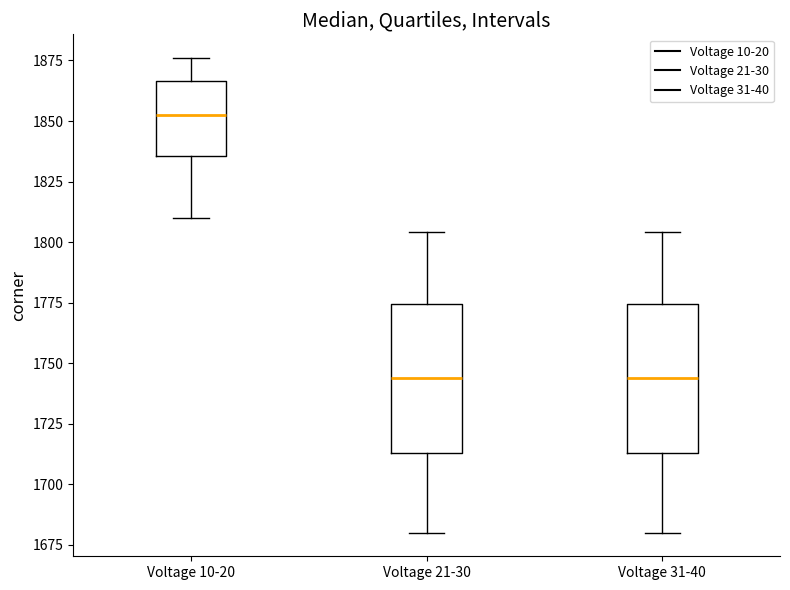

Reading left to right, read every box against the y-axis: the position of its median line, the range the box covers, and the ends of its whiskers. The values are not printed on the chart, so give them approximately, as read against the axis.

Voltage 10-20: median 1855, box 1835 to 1865, whiskers 1810 to 1875
Voltage 21-30: median 1745, box 1715 to 1775, whiskers 1680 to 1805
Voltage 31-40: median 1745, box 1715 to 1775, whiskers 1680 to 1805